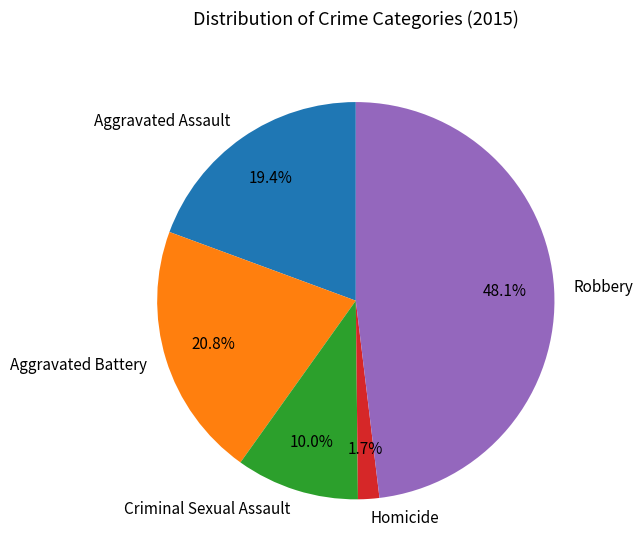

What percentage is NOT represented by Robbery?

51.9%